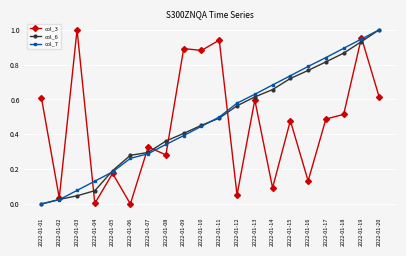

Which category has the highest value in the col_7 series?

2022-01-20